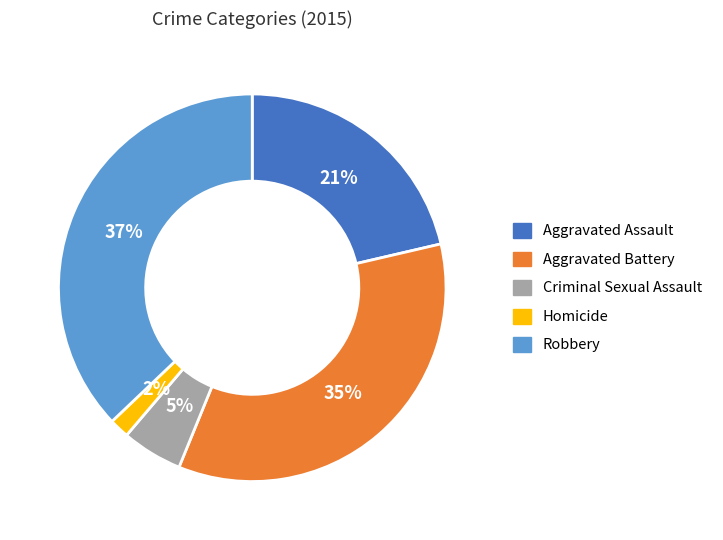

Rank the categories by value from highest to lowest.

Robbery, Aggravated Battery, Aggravated Assault, Criminal Sexual Assault, Homicide